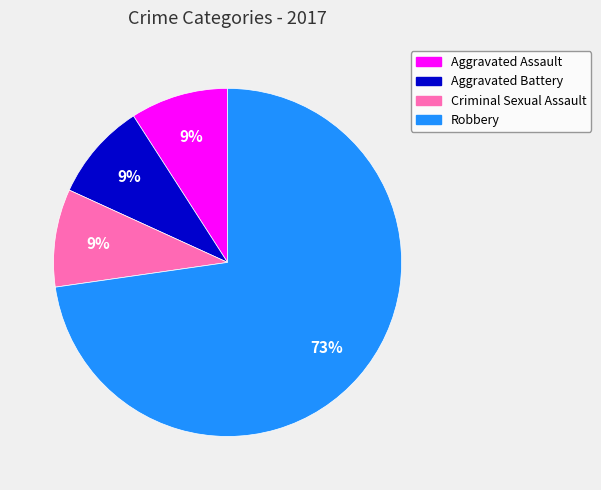

To the nearest percent, what portion does Robbery represent?

73%